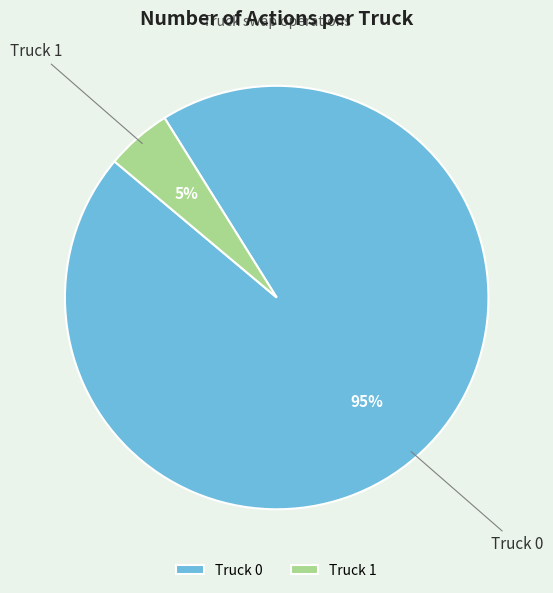

Is it true that Truck 0 is 87% of the pie?

False